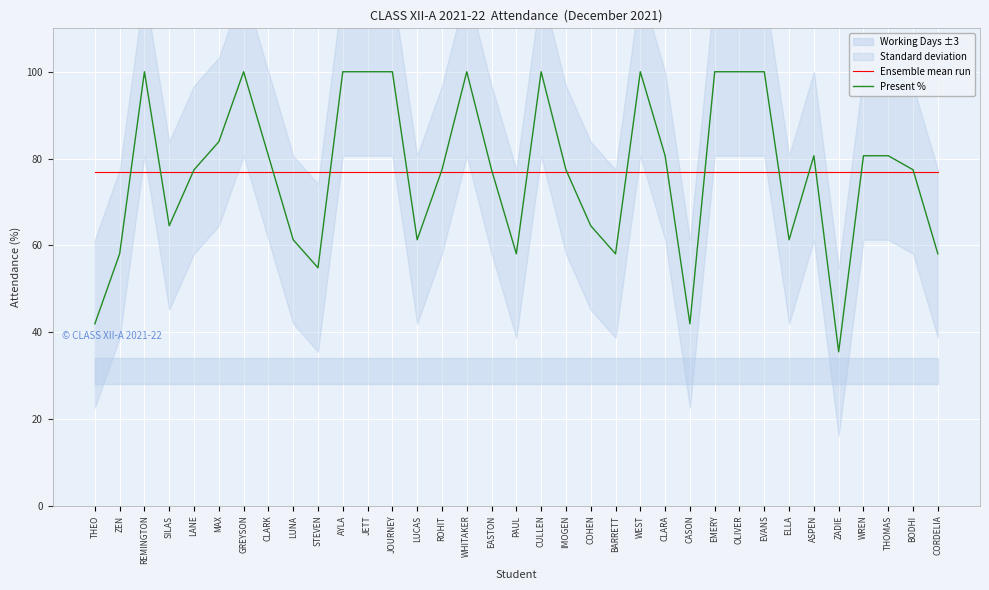

Where is Ensemble mean run nearest to the value 76?

THEO